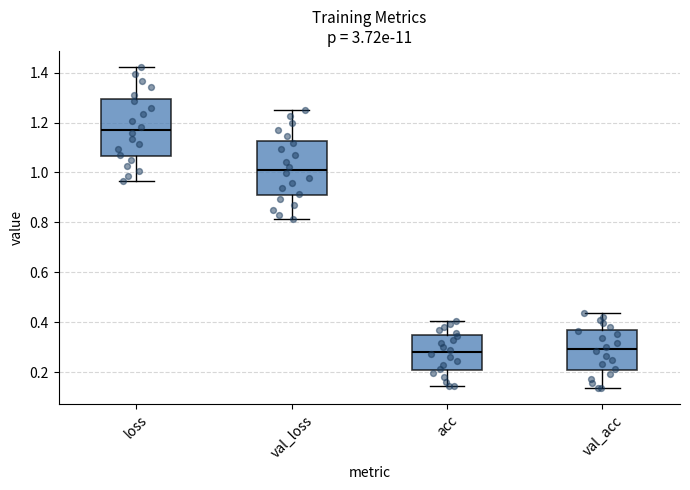

Reading left to right, transcribe this box plot: for each box, give where its median line is, the range the box spans, and where its two whiskers end, as read against the y-axis. The values are not printed on the chart, so give them approximately, as read against the axis.

loss: median 1.18, box 1.06 to 1.30, whiskers 0.96 to 1.42
val_loss: median 1.00, box 0.90 to 1.12, whiskers 0.82 to 1.26
acc: median 0.28, box 0.20 to 0.34, whiskers 0.14 to 0.40
val_acc: median 0.30, box 0.20 to 0.38, whiskers 0.14 to 0.44